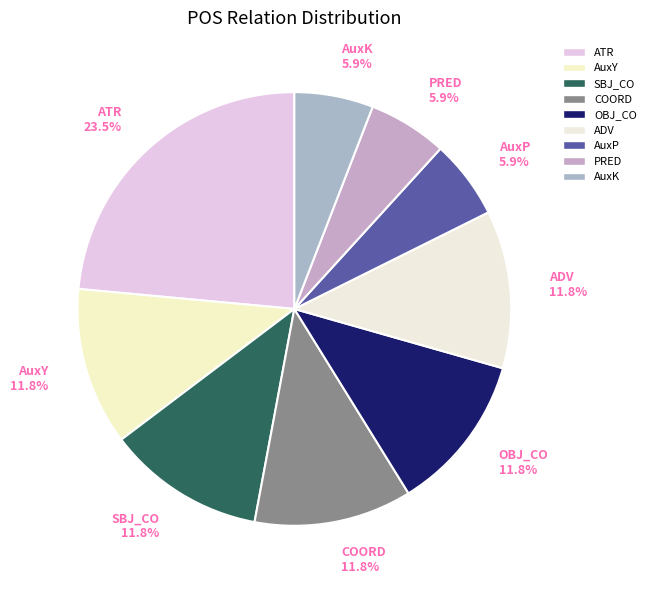

Is it true that AuxY is 12% of the pie?

True